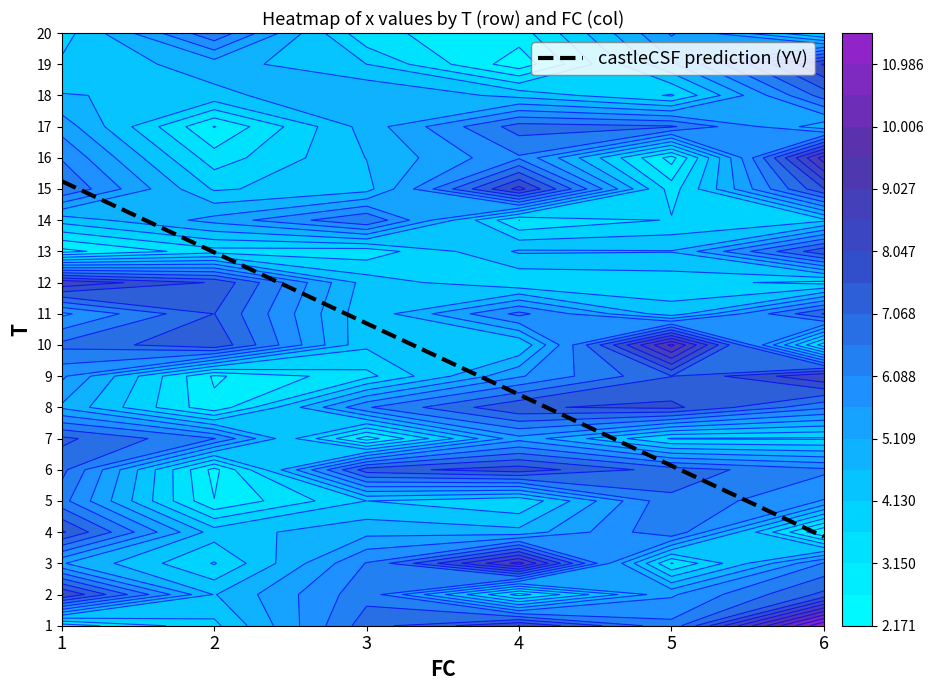

List the labels in order of 6 value, largest first.

1, 16, 9, 19, 15, 13, 2, 11, 18, 6, 8, 3, 5, 17, 14, 7, 20, 12, 10, 4